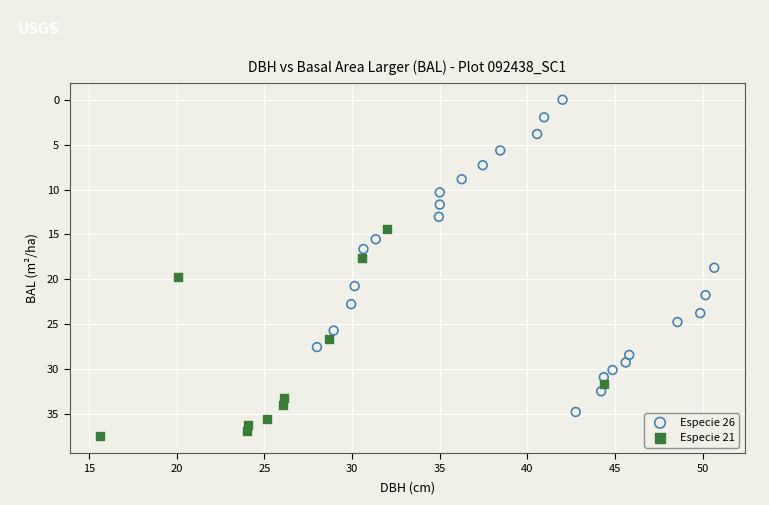

Which series reaches the maximum Y coordinate?

Especie 21